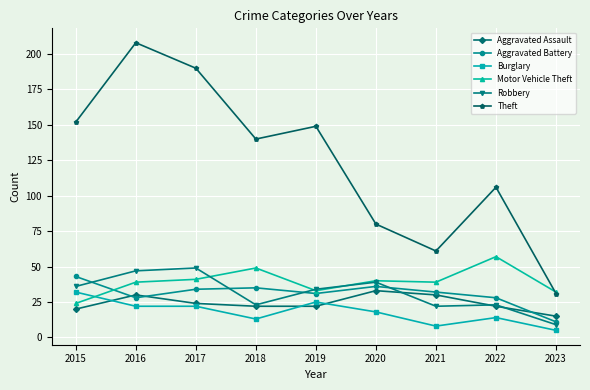

Is the value of Aggravated Assault at 2018 greater than the value of Burglary at 2015?

No